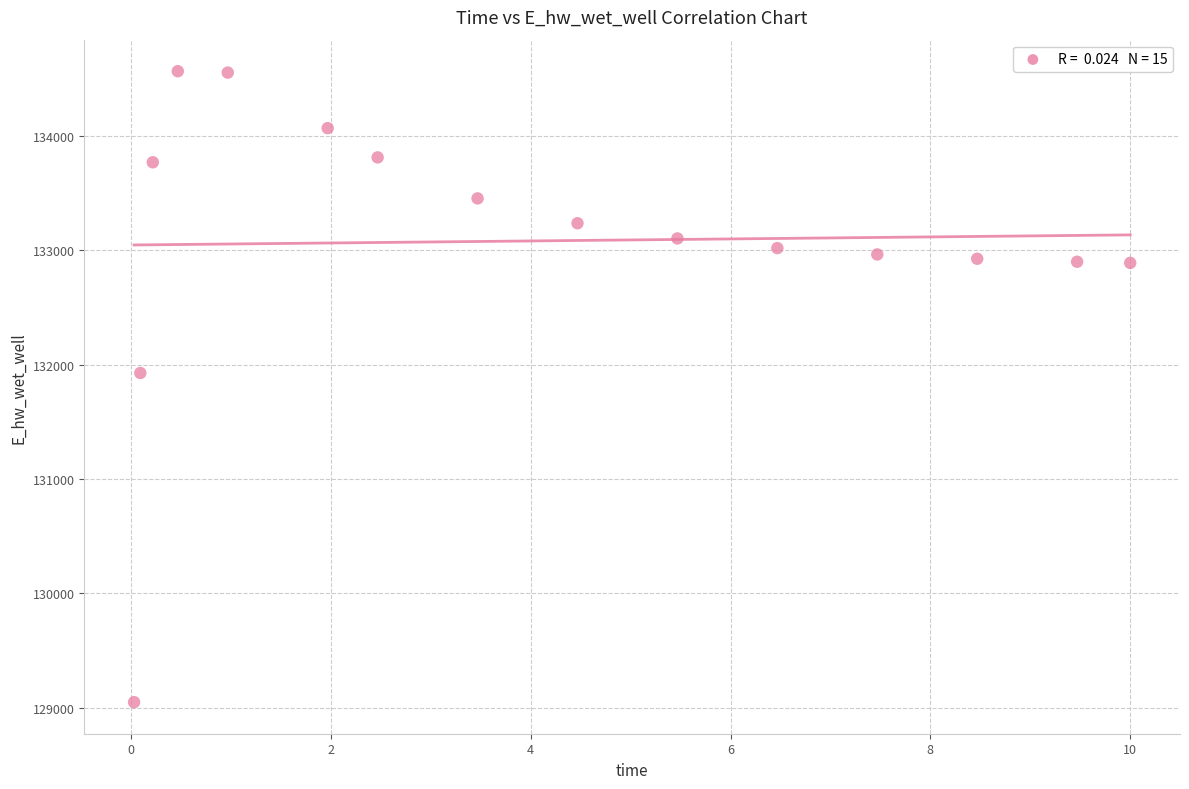

What Y value in the scatter plot is closest to 131806?

131926.4